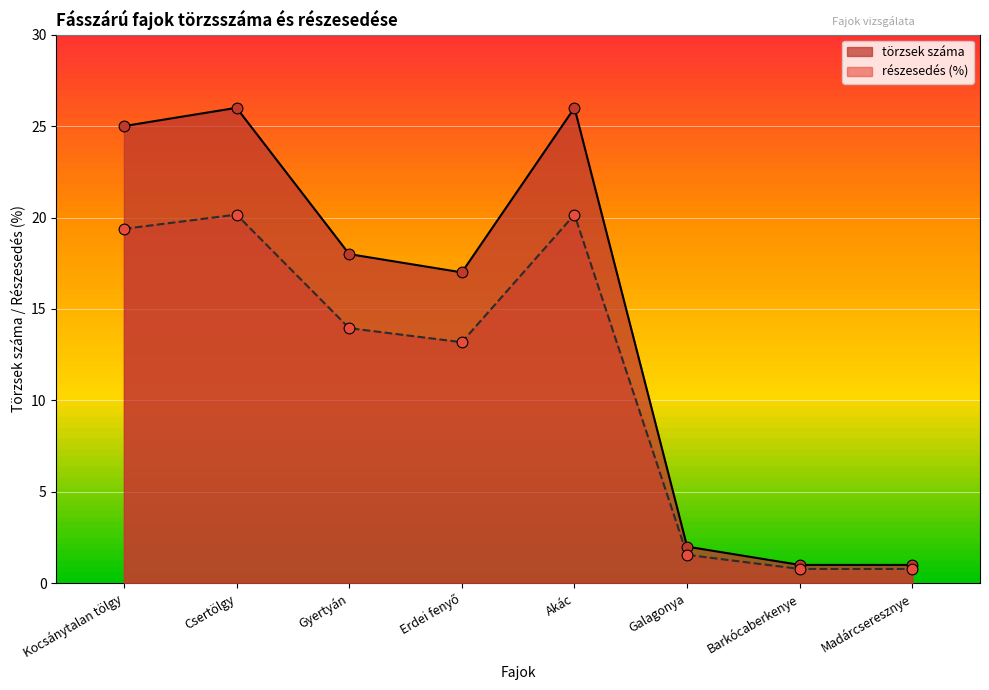

Which series contains the lowest Y value?

részesedés (%)